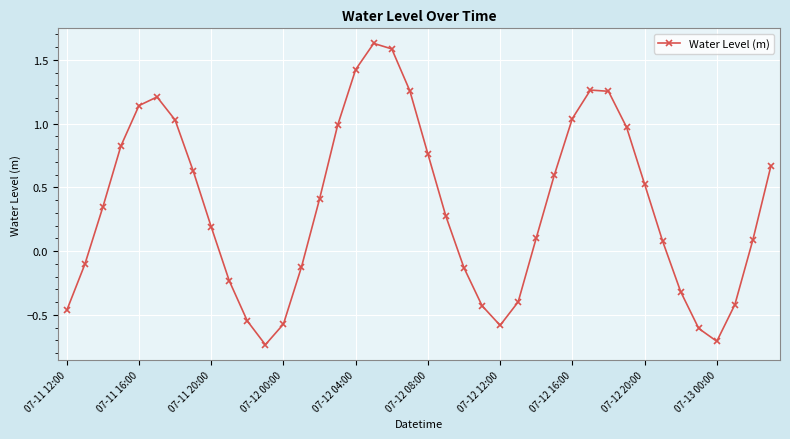

What is the difference between the maximum and minimum values?

2.4